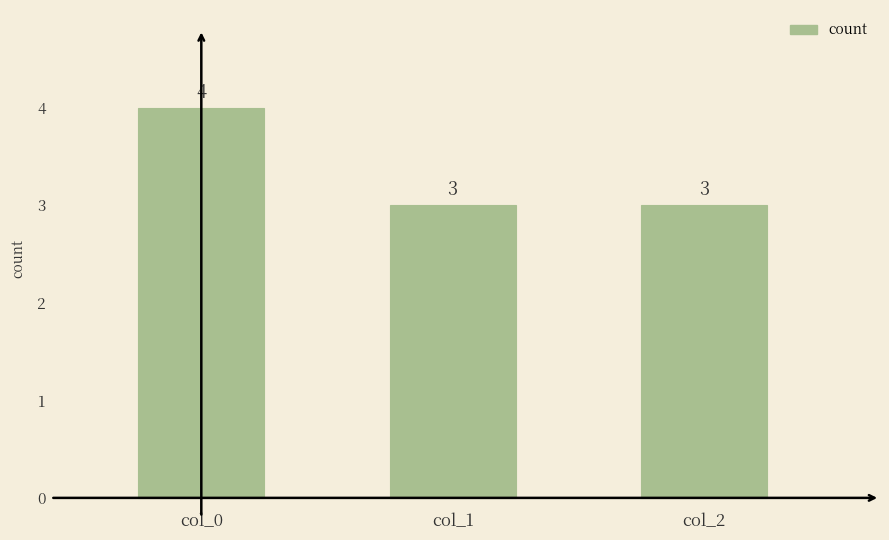

Reading left to right, extract all data points from this chart.

col_0=4	col_1=3	col_2=3